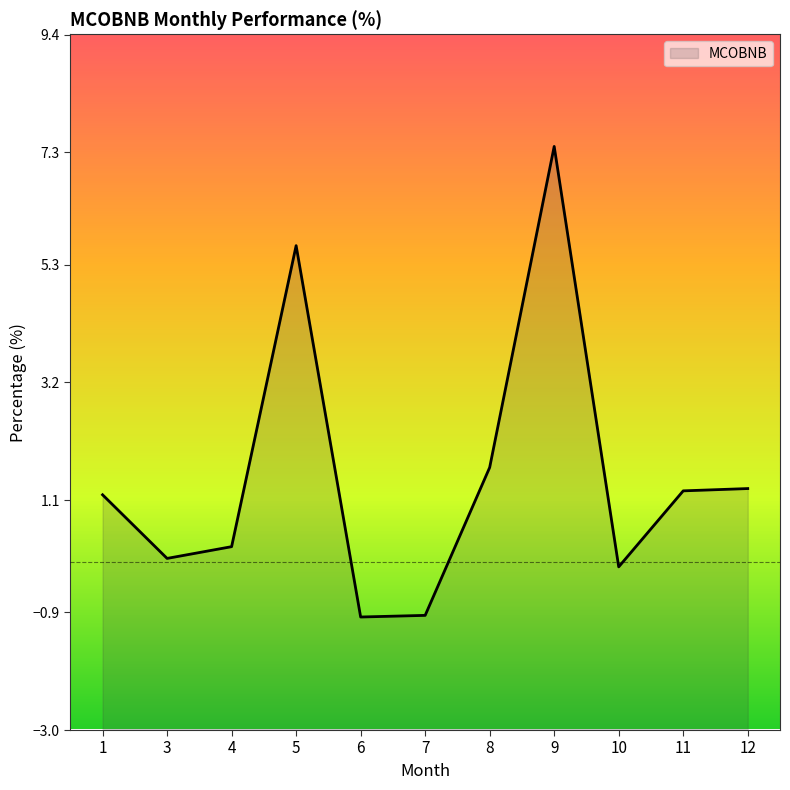

Reading right to left, list all the values displayed in this chart.

1.3	1.3	-0.1	7.4	1.7	-1.0	-1.0	5.6	0.3	0.1	1.2